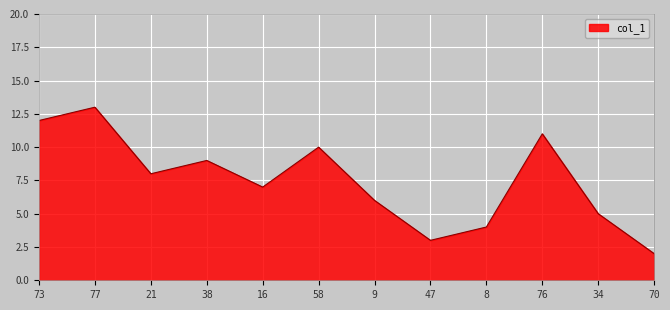

What is the maximum value shown in the chart?

13